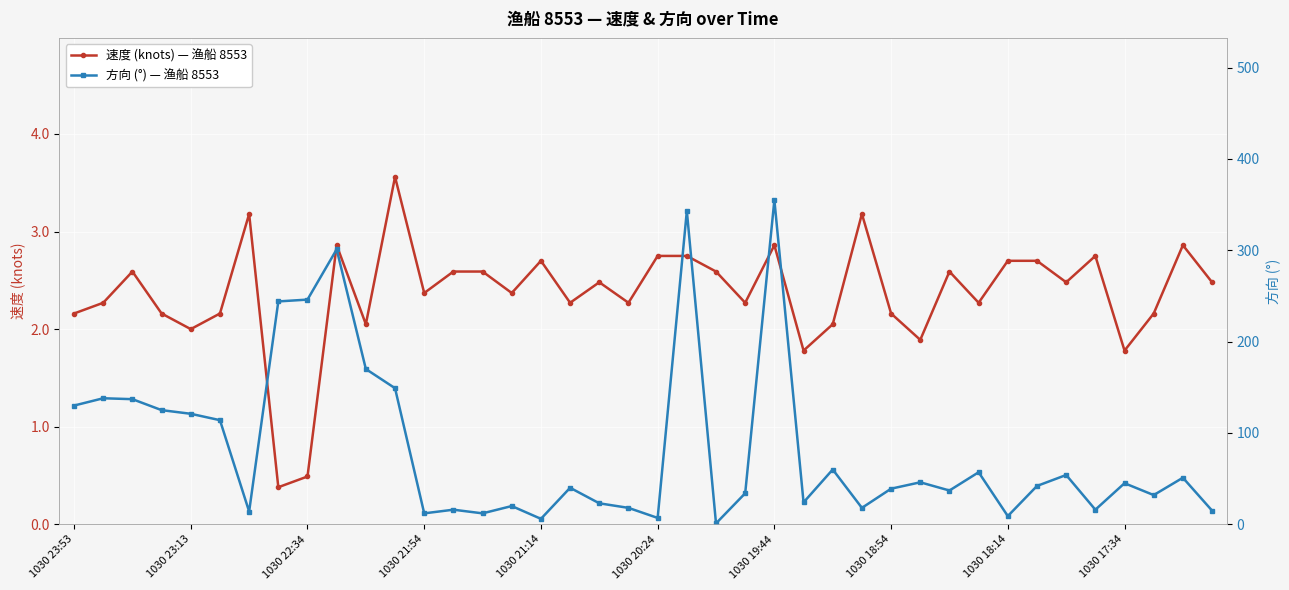

Does the chart display data point markers on the line(s)?

Yes